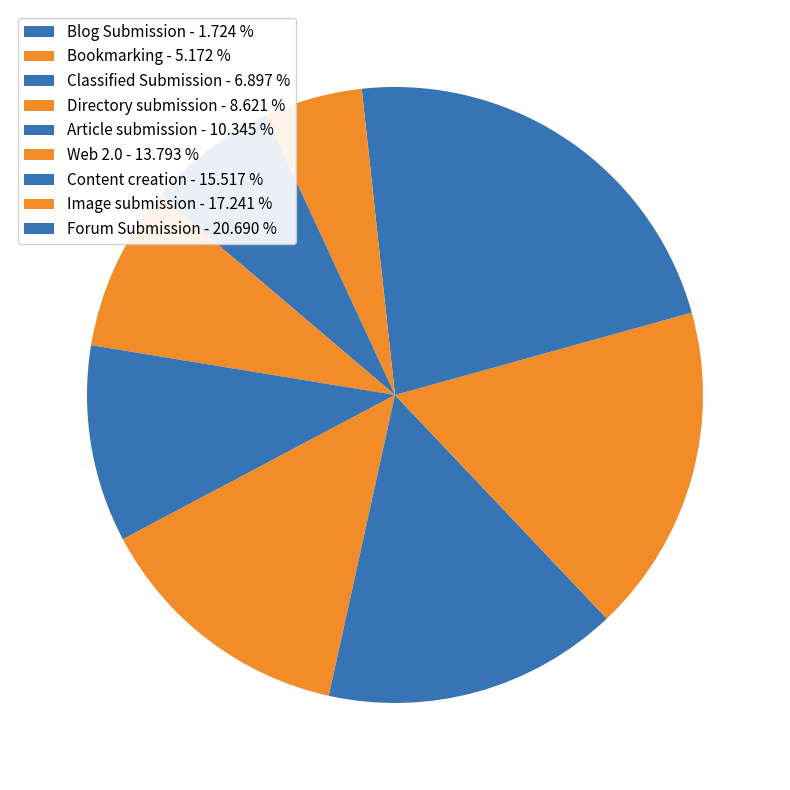

To the nearest percent, what portion does Web 2.0 represent?

14%